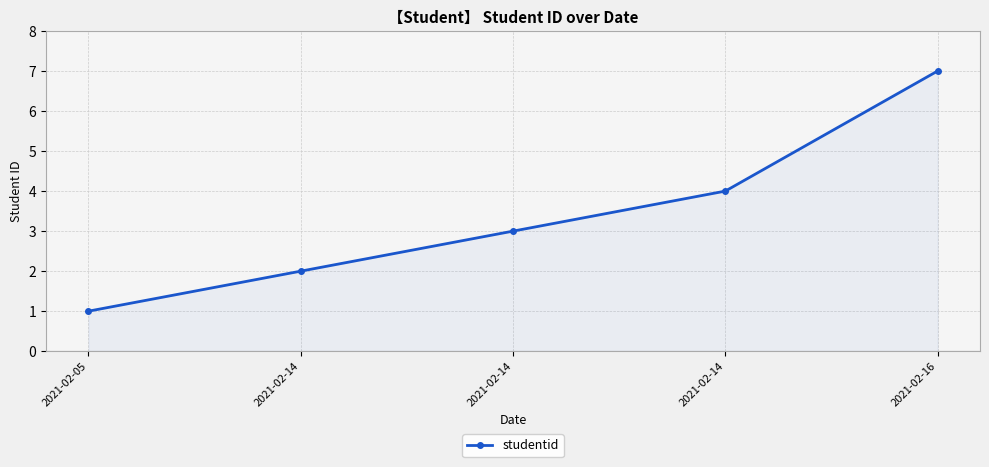

Reading right to left, extract all data points from this chart.

7	4	3	2	1